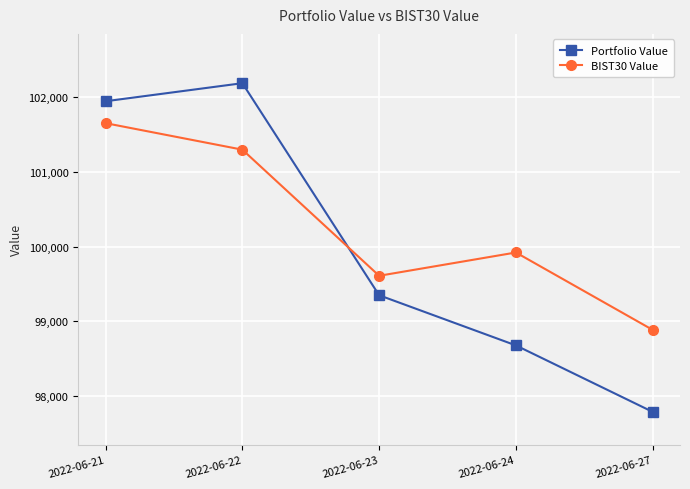

At which category is the sum across all series the highest?

2022-06-21